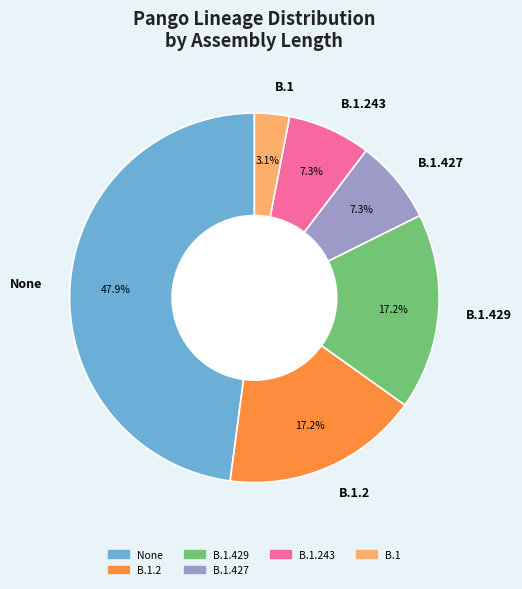

To the nearest percent, what percentage of the pie is B.1.243?

7%